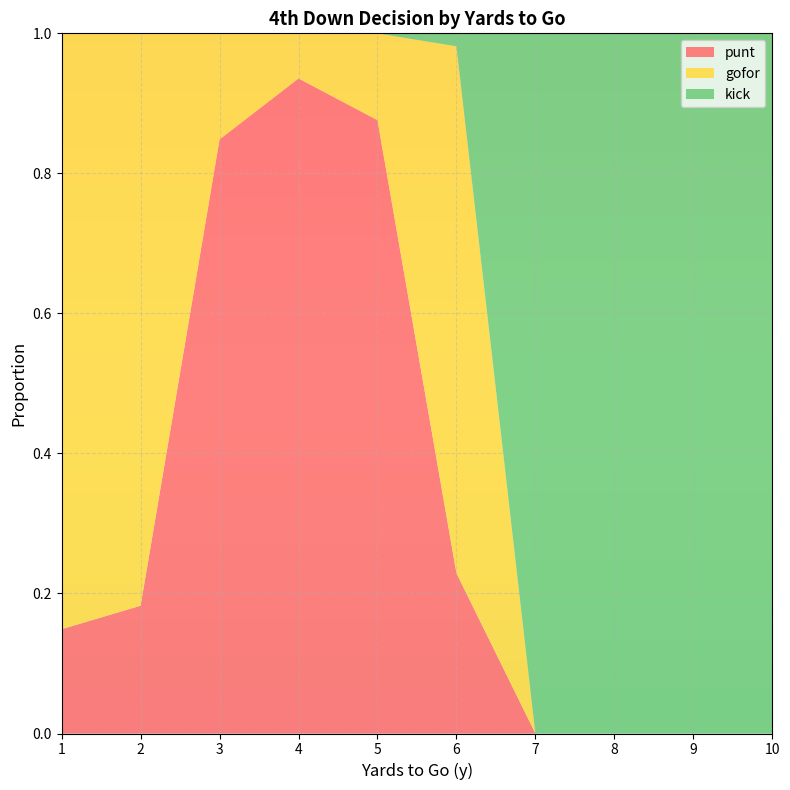

Reading left to right, list all the values displayed in this chart.

punt: 1=0.1	2=0.2	3=0.8	4=0.9	5=0.9	6=0.2	7=0.0	8=0.0	9=0.0	10=0.0
gofor: 1=0.9	2=0.8	3=0.2	4=0.1	5=0.1	6=0.8	7=0.0	8=0.0	9=0.0	10=0.0
kick: 1=0.0	2=0.0	3=0.0	4=0.0	5=0.0	6=0.0	7=1.0	8=1.0	9=1.0	10=1.0